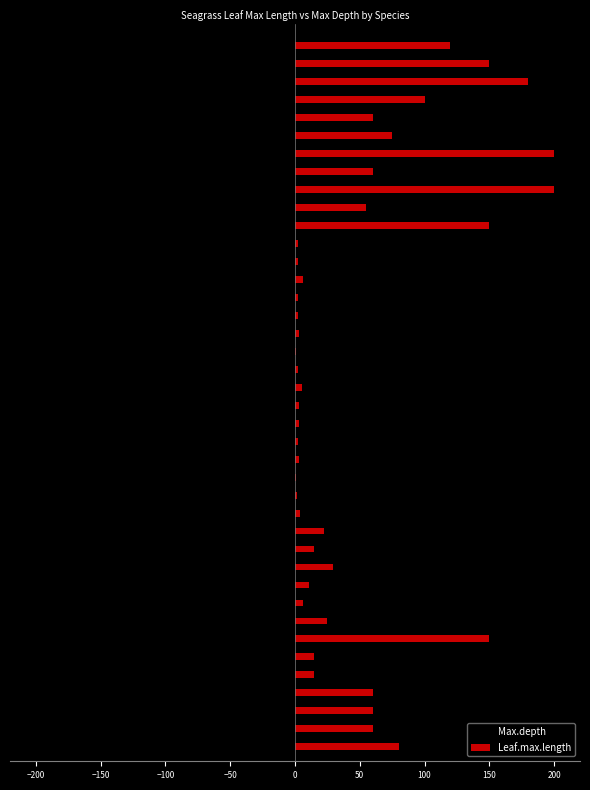

What is the highest value of the Leaf.max.length series?

200.0